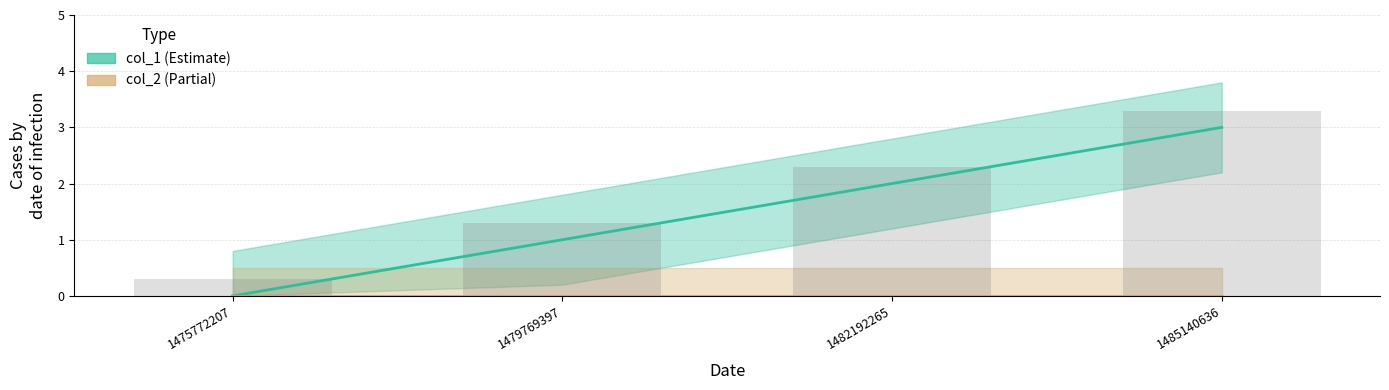

What is the change in value from 1475772207 to 1482192265?

+2